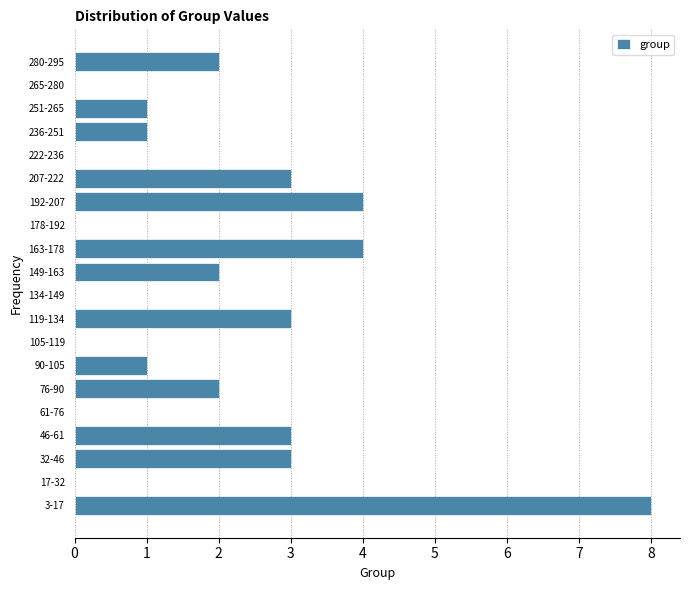

Reading bottom to top, what are all the values shown in this chart?

3-17=8	17-32=0	32-46=3	46-61=3	61-76=0	76-90=2	90-105=1	105-119=0	119-134=3	134-149=0	149-163=2	163-178=4	178-192=0	192-207=4	207-222=3	222-236=0	236-251=1	251-265=1	265-280=0	280-295=2